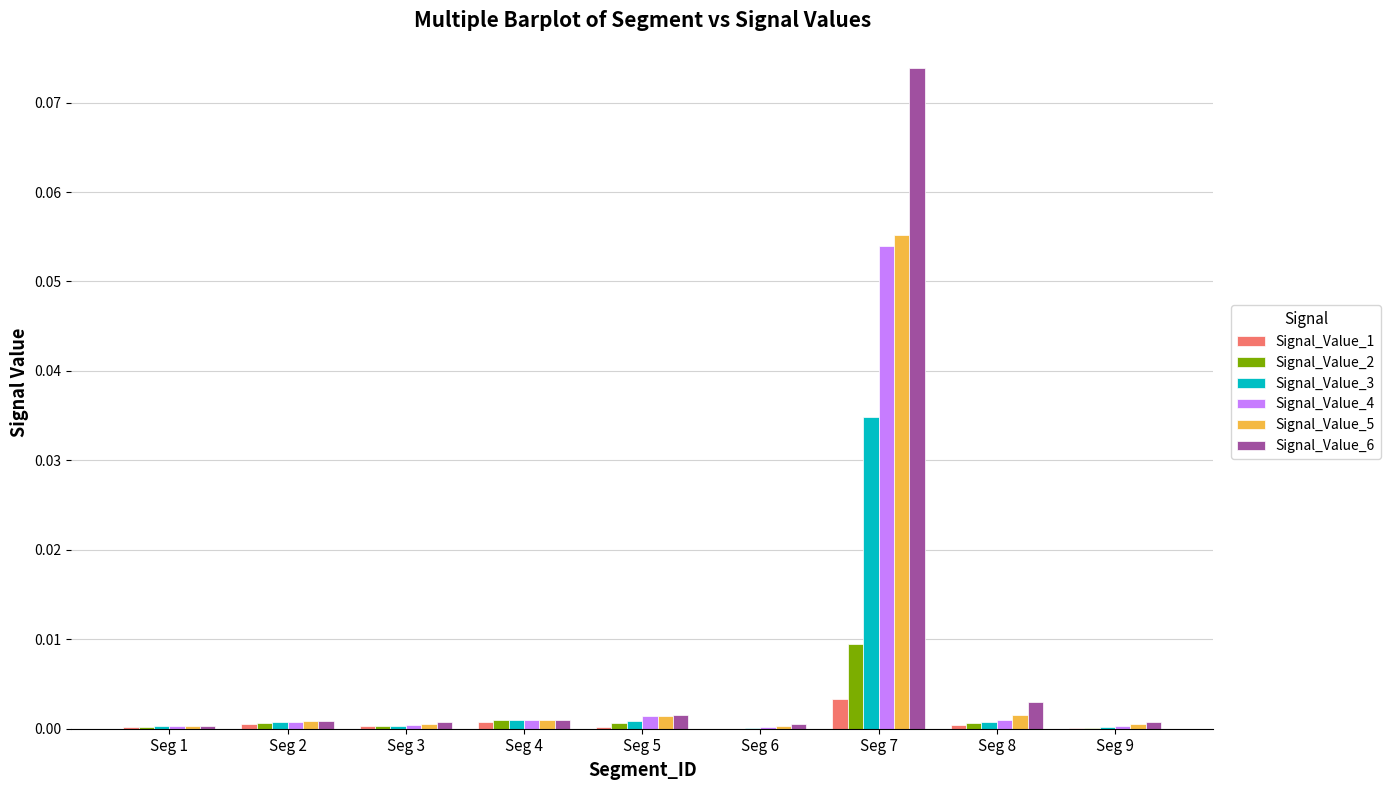

Which category has the highest value in the Signal_Value_4 series?

Seg 7